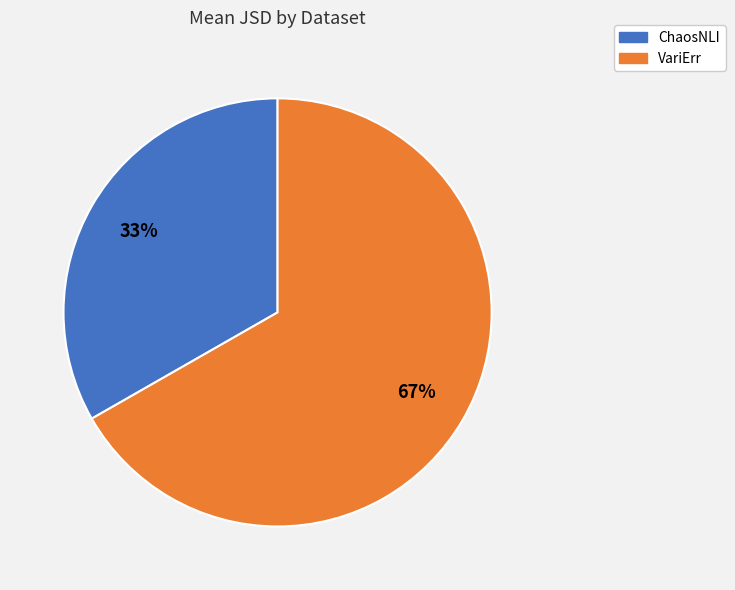

How many segments does this pie chart have?

2